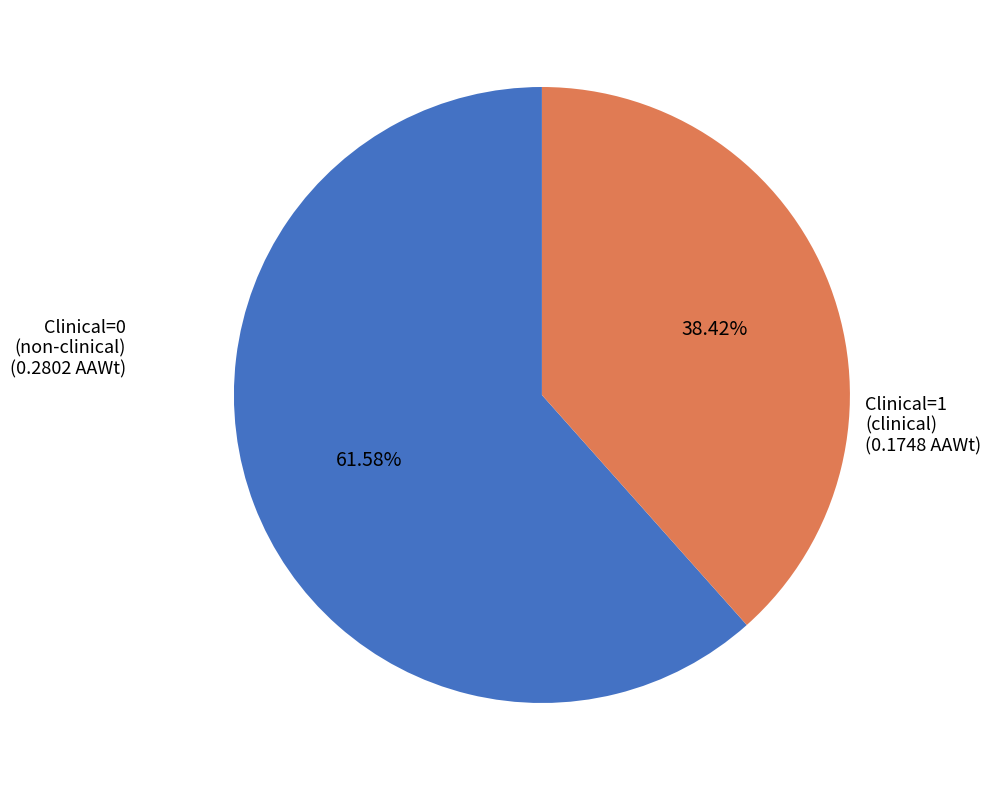

Which has a higher value, Clinical=0 or Clinical=1?

Clinical=0